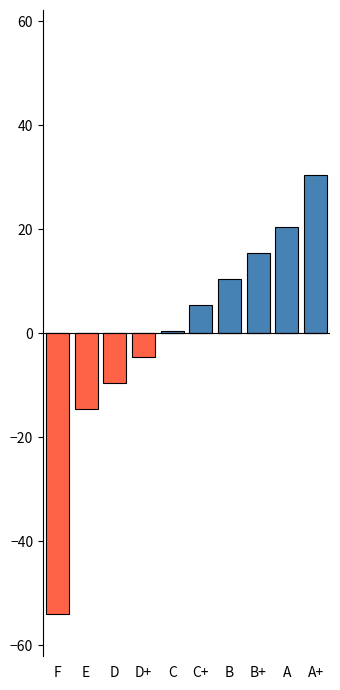

What is the sum of all Above Mean values?

82.7